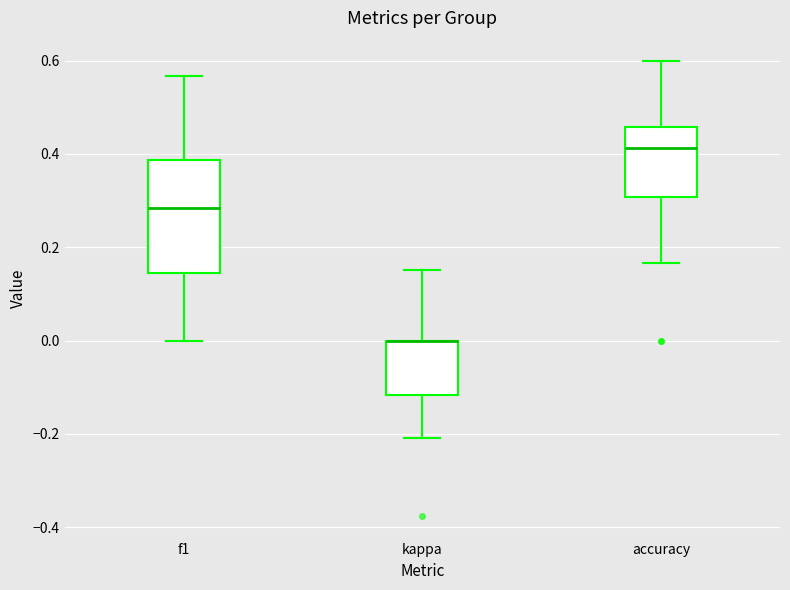

Reading left to right, transcribe this box plot: for each box, give where its median line is, the range the box spans, and where its two whiskers end, as read against the y-axis. The values are not printed on the chart, so give them approximately, as read against the axis.

f1: median 0.28, box 0.14 to 0.38, whiskers 0.00 to 0.56
kappa: median 0.00 (drawn on the box's upper edge), box -0.12 to 0.00, whiskers -0.20 to 0.16
accuracy: median 0.42, box 0.30 to 0.46, whiskers 0.16 to 0.60